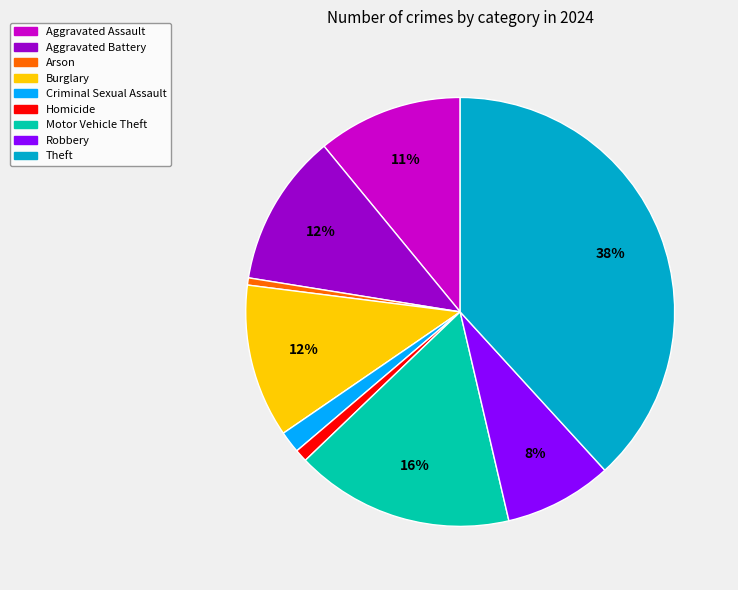

Is the sum of Arson and Burglary greater than half?

No